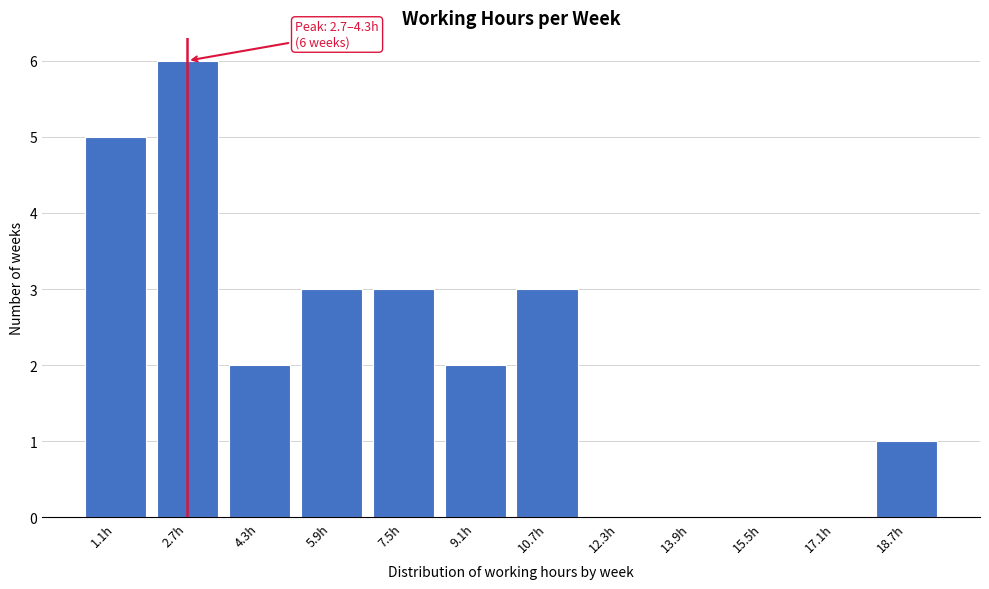

Reading left to right, list all the values displayed in this chart.

1.1h=5	2.7h=6	4.3h=2	5.9h=3	7.5h=3	9.1h=2	10.7h=3	12.3h=0	13.9h=0	15.5h=0	17.1h=0	18.7h=1